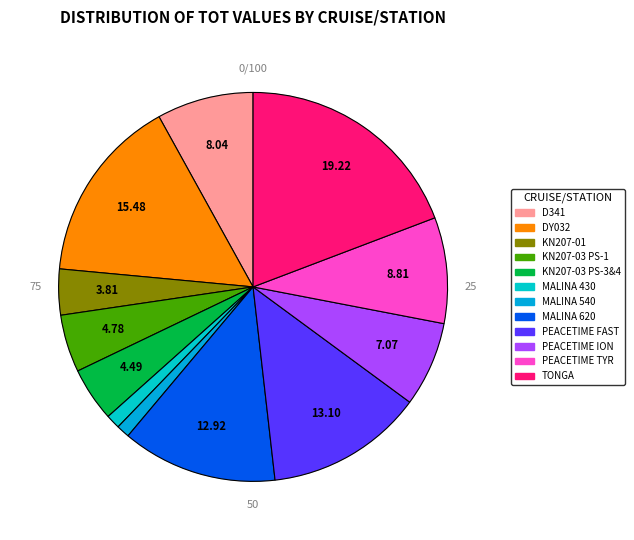

Is there any slice that represents more than half of the pie?

No